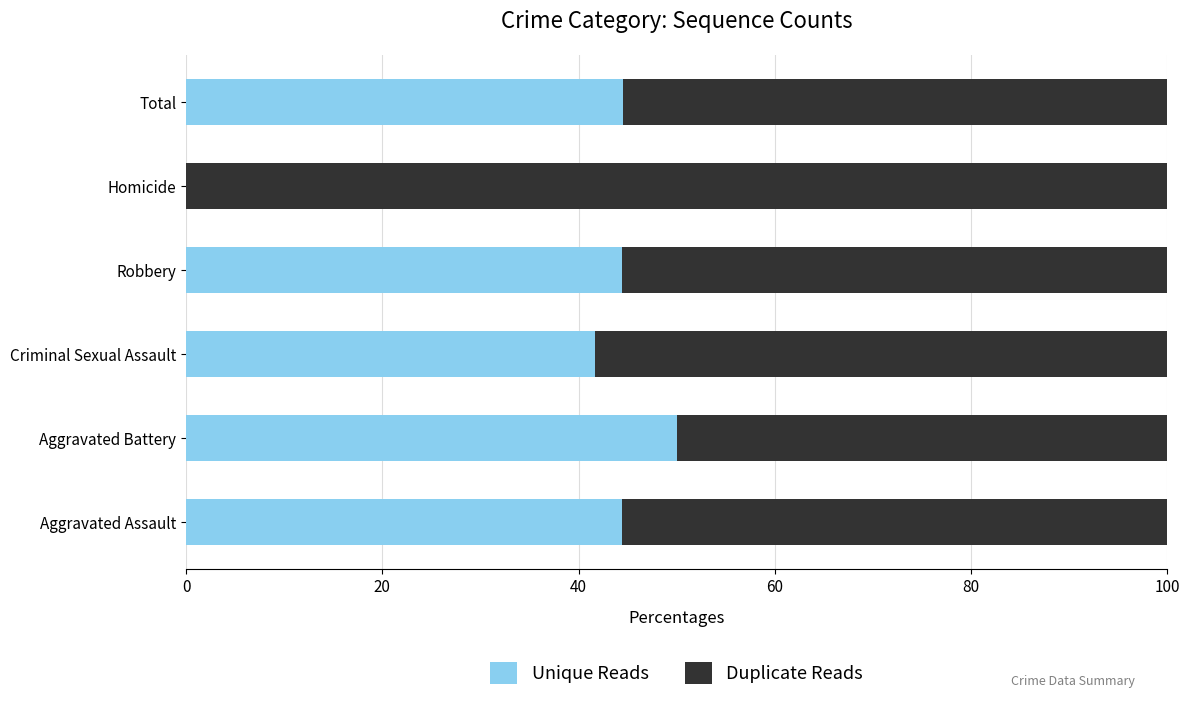

True or false: Unique Reads has a value of 17.6 at Robbery.

False